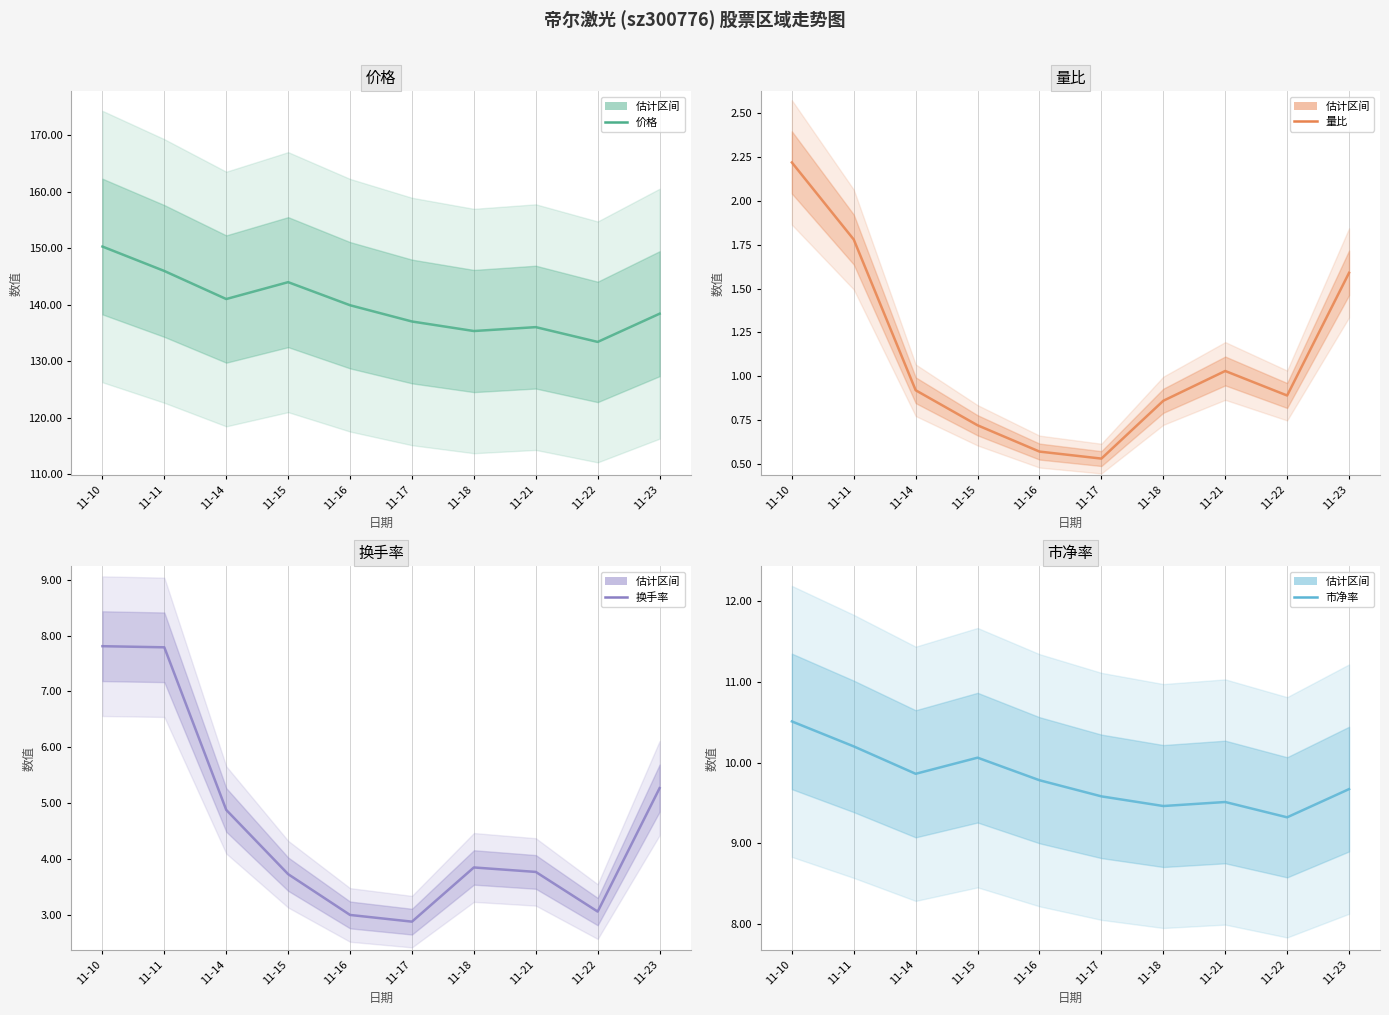

True or false: 换手率 and 市净率 cross at least once.

False